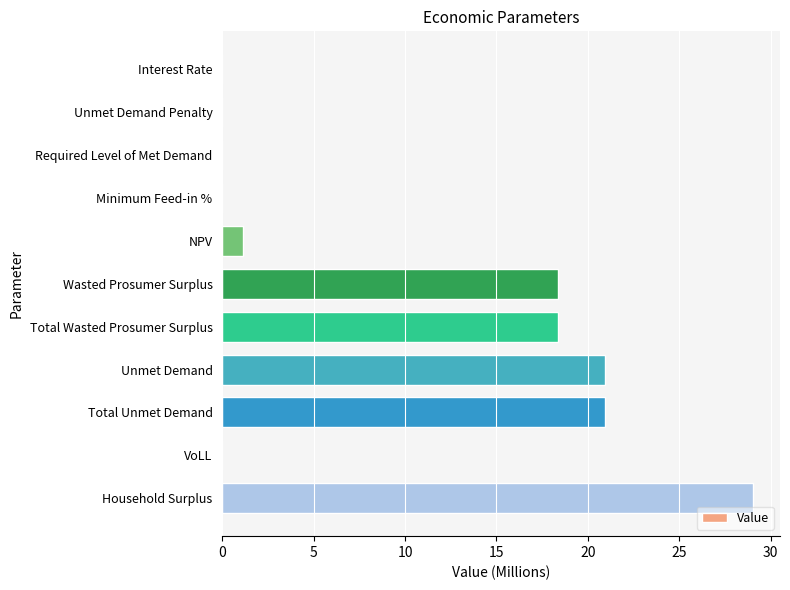

How many data points does each series have?

11